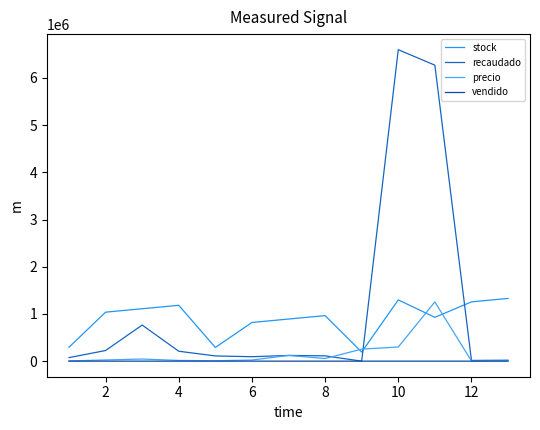

Does the chart display data point markers on the line(s)?

No